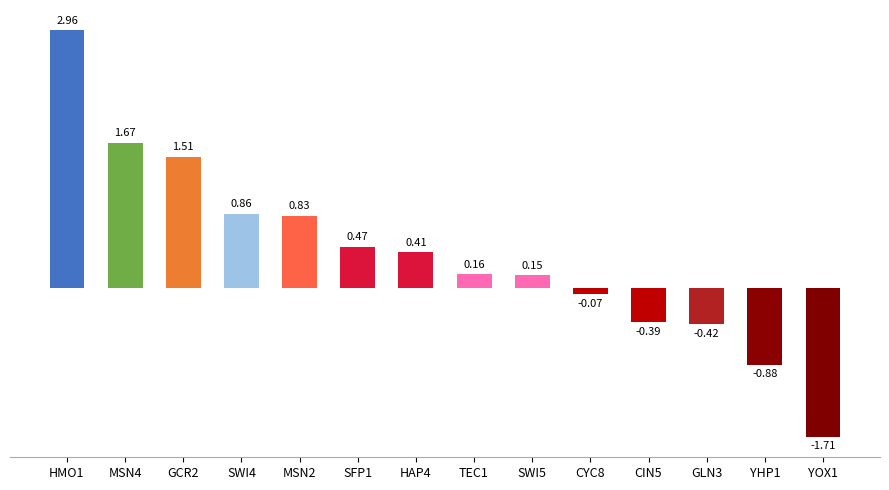

What is the change in value from MSN4 to YHP1?

-2.5